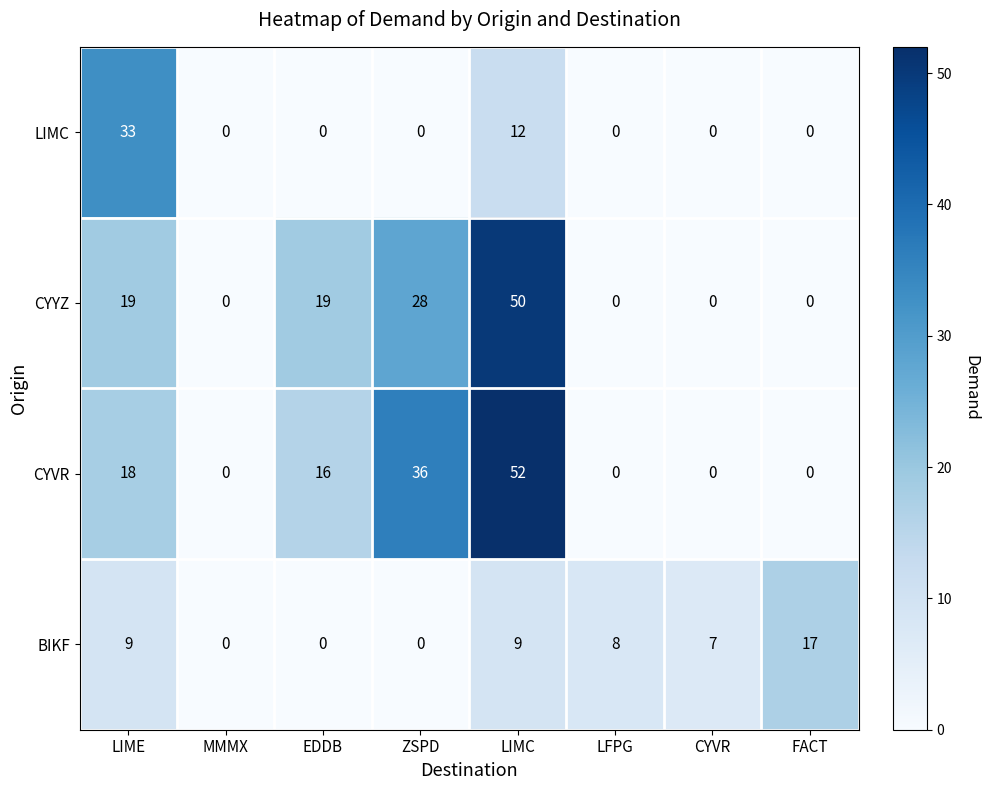

Which series has the largest total across all categories?

CYVR